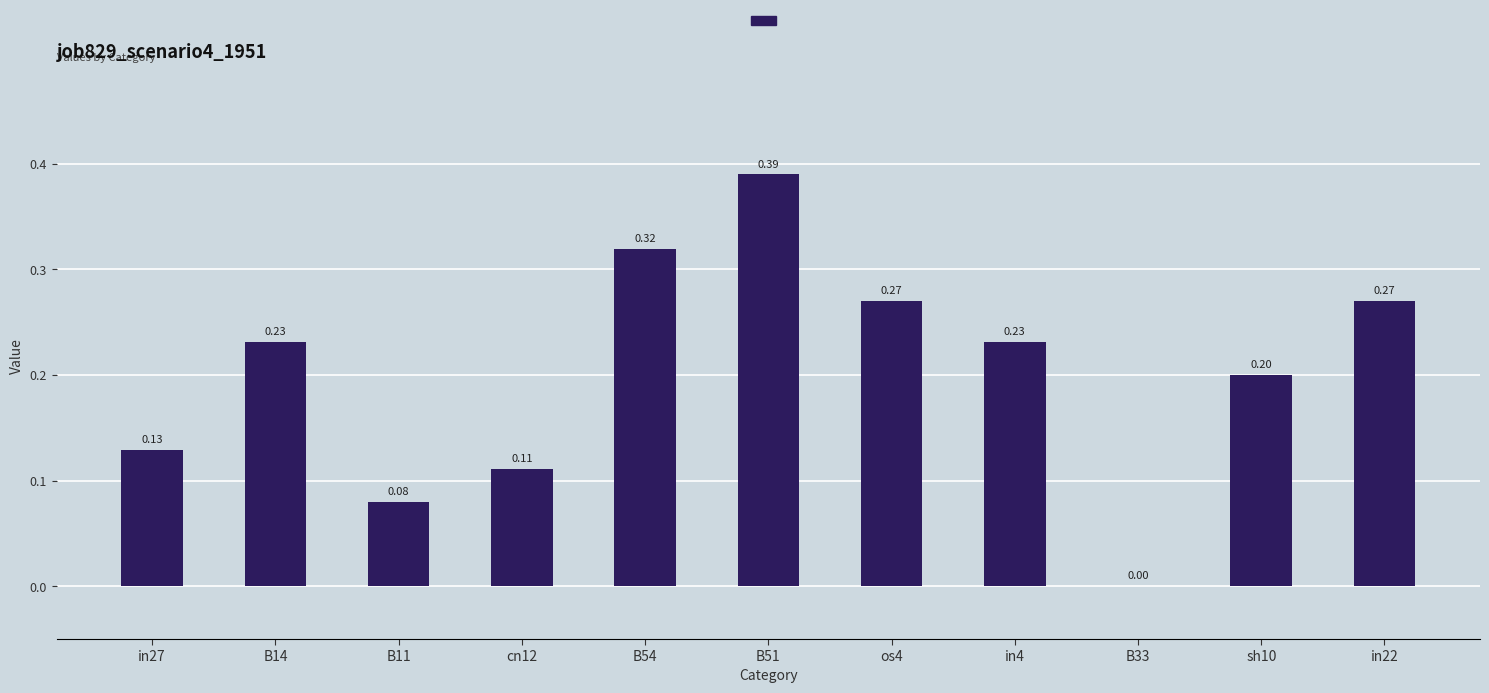

What is the sum of all values?

2.2